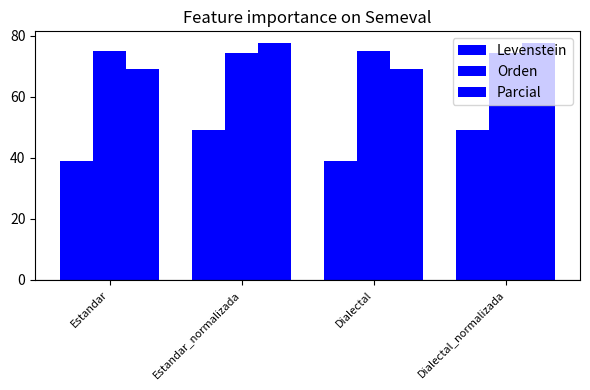

The value of Orden at Dialectal is 45.8. True or false?

False